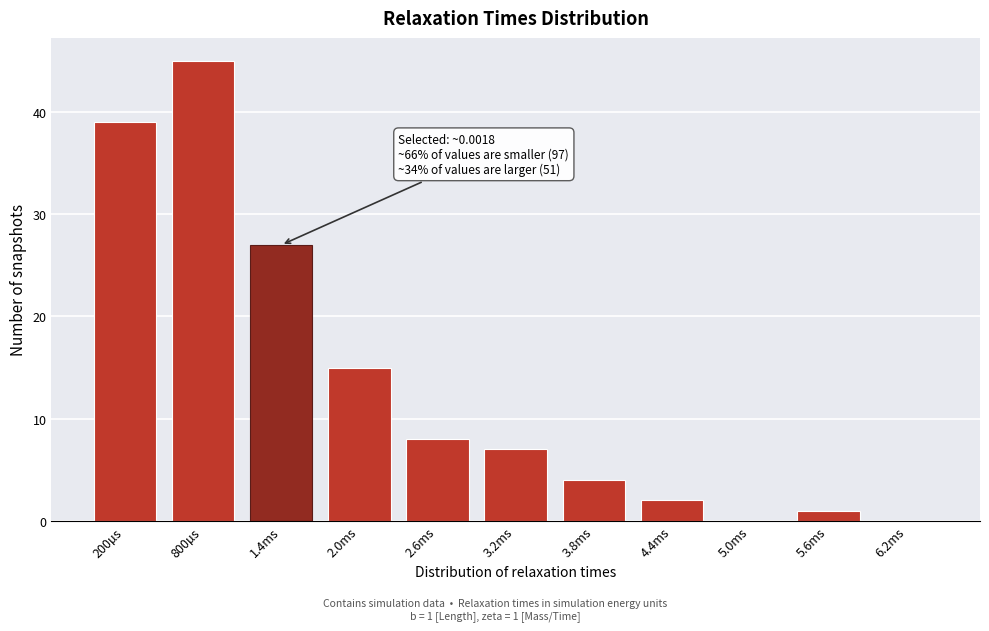

Reading right to left, what are all the values shown in this chart?

6.2ms=0	5.6ms=1	5.0ms=0	4.4ms=2	3.8ms=4	3.2ms=7	2.6ms=8	2.0ms=15	1.4ms=27	800µs=45	200µs=39